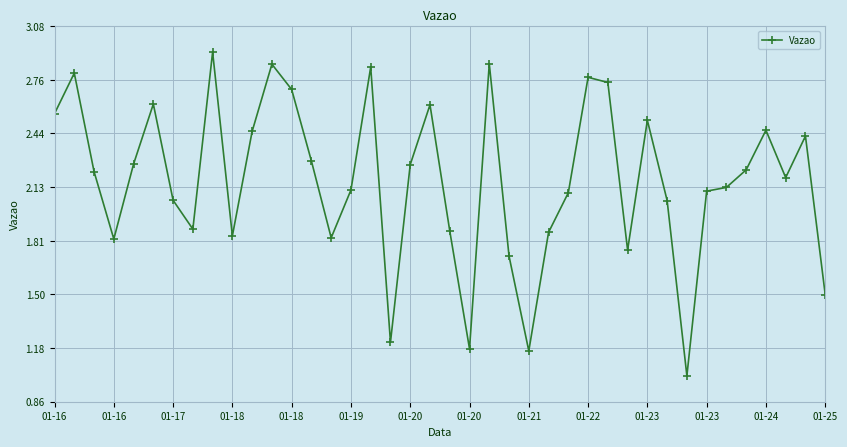

What is the minimum value shown in the chart?

1.0